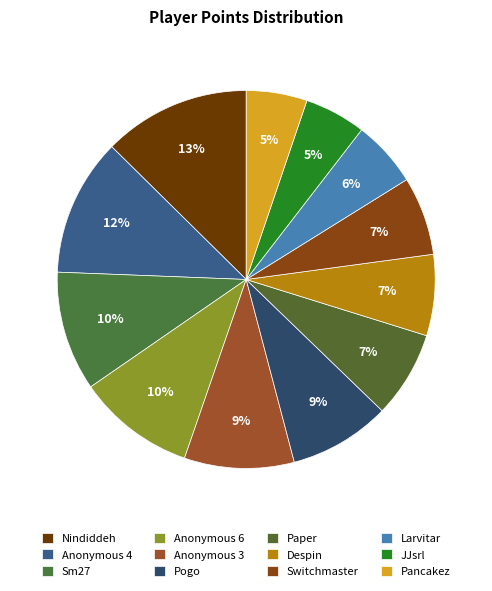

What percentage is the Pogo slice, to the nearest percent?

9%